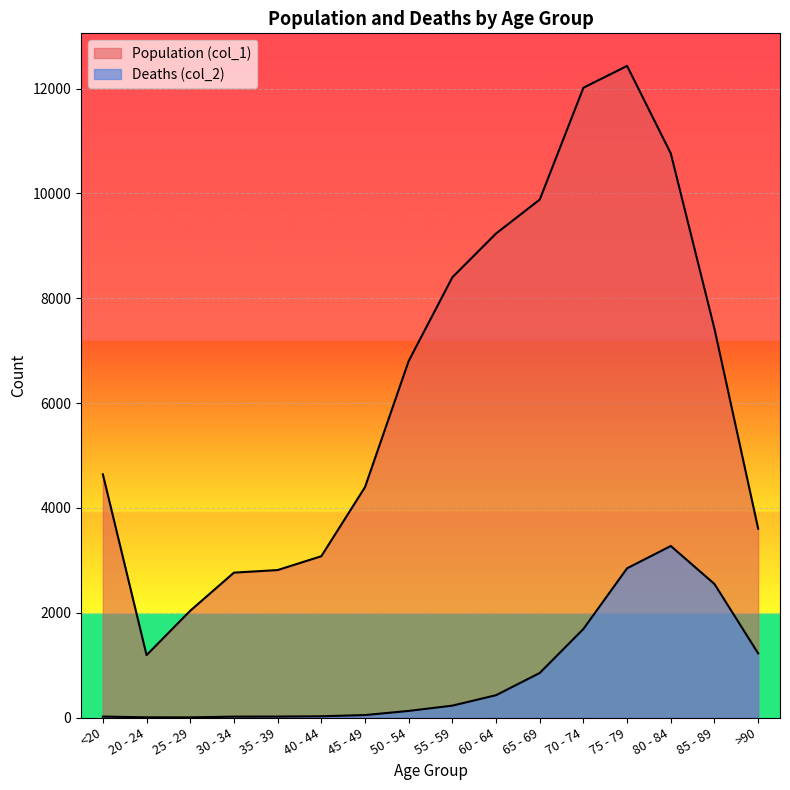

Is it true that Population (col_1) equals 2070 at 40 - 44?

False